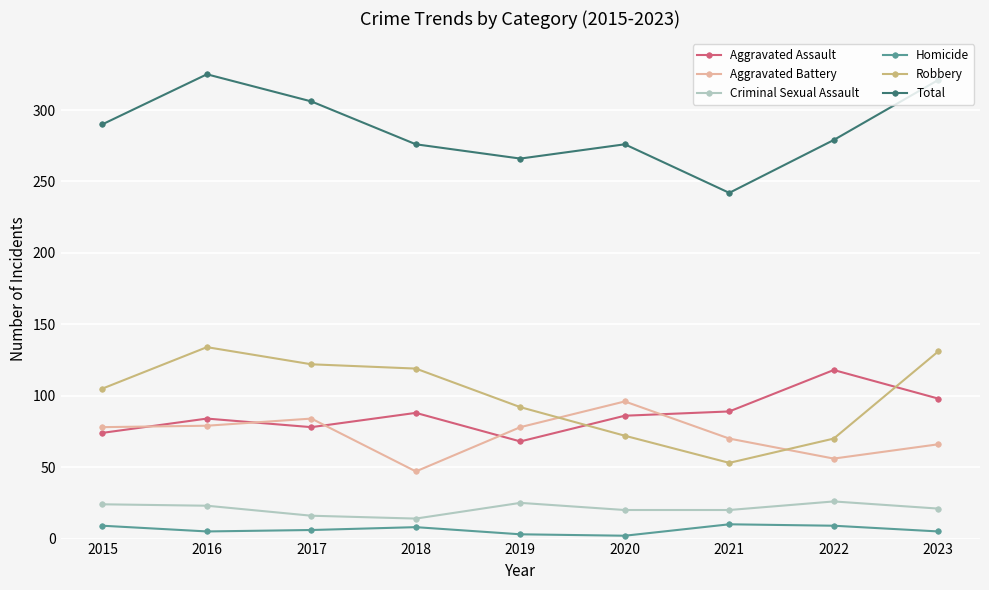

What is the lowest value of the Total series?

242